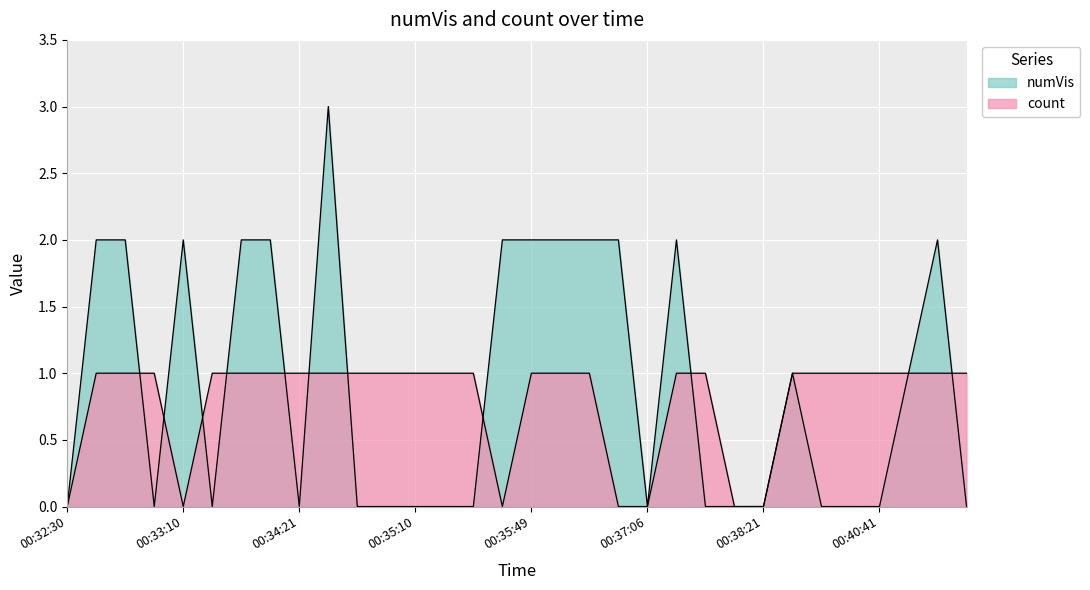

How many times do count and numVis cross each other?

10